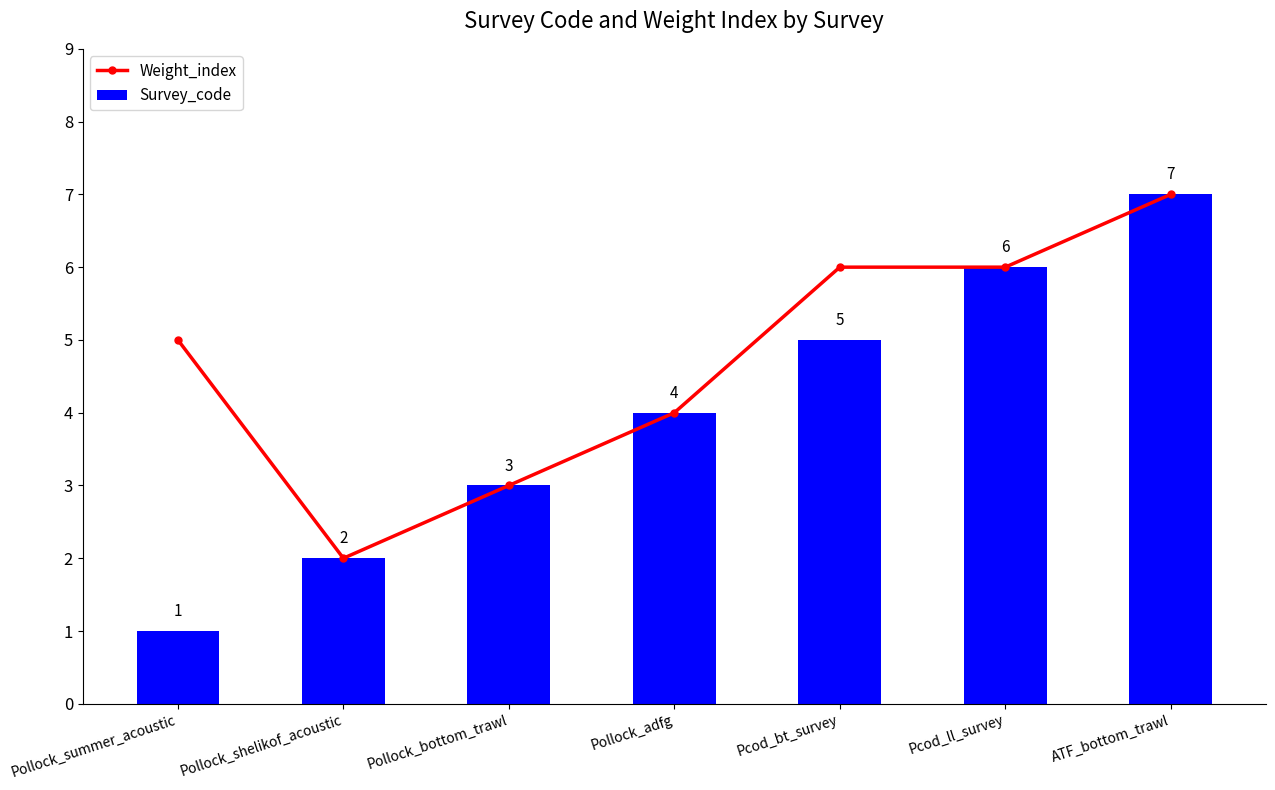

How many groups of bars are there?

7